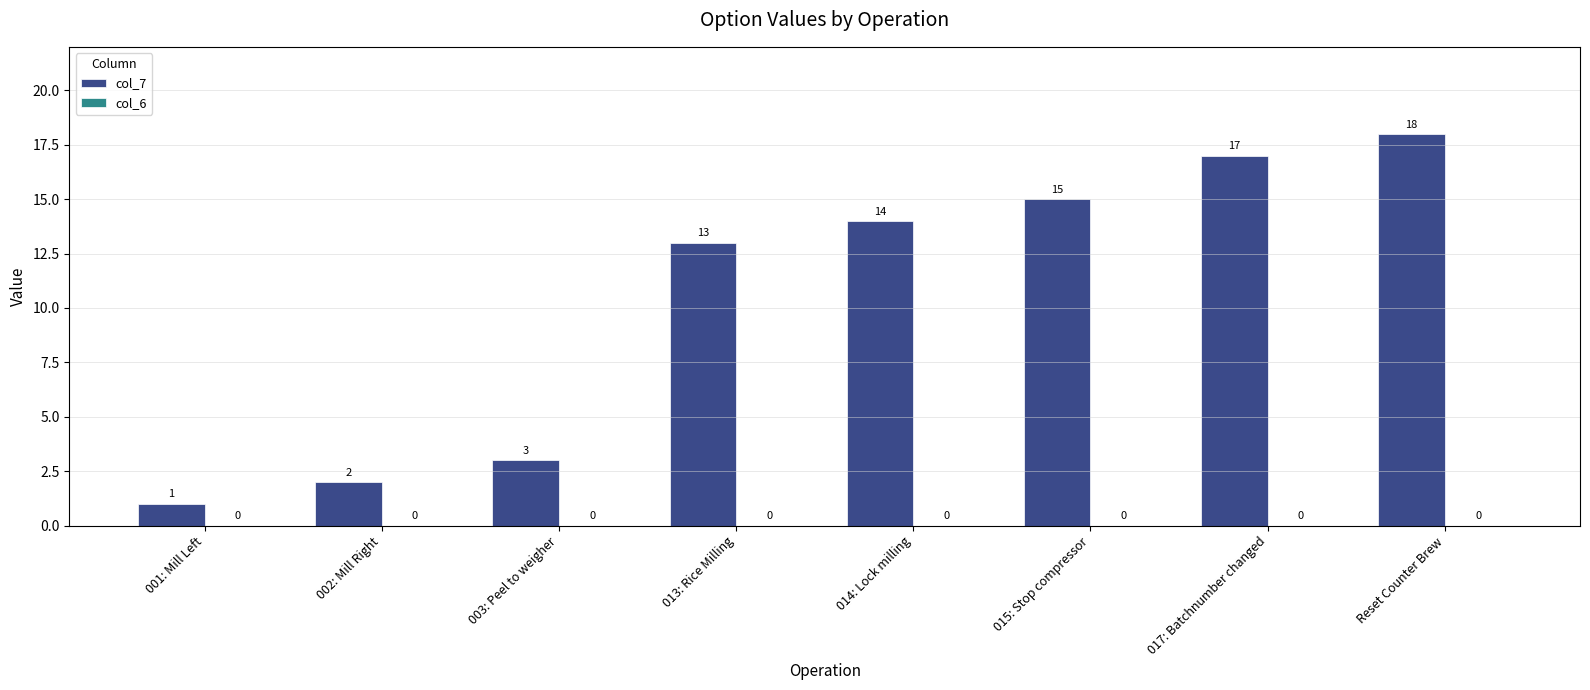

Count the number of categories in the chart.

8